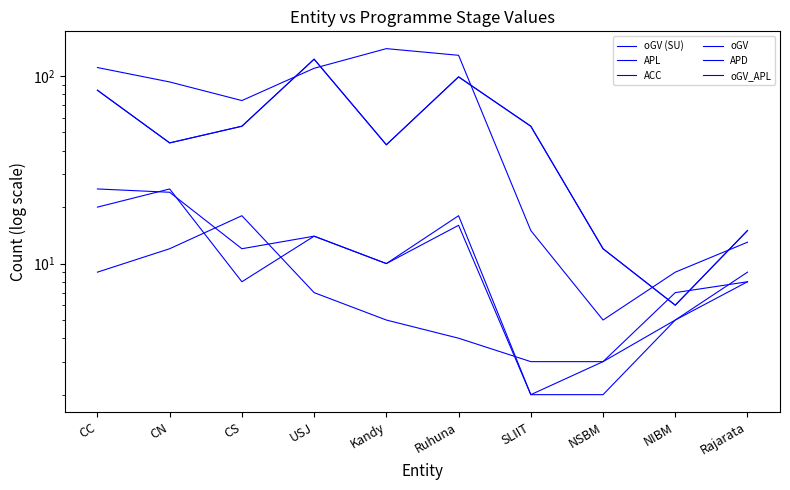

Is it true that oGV equals 43 at Kandy?

True